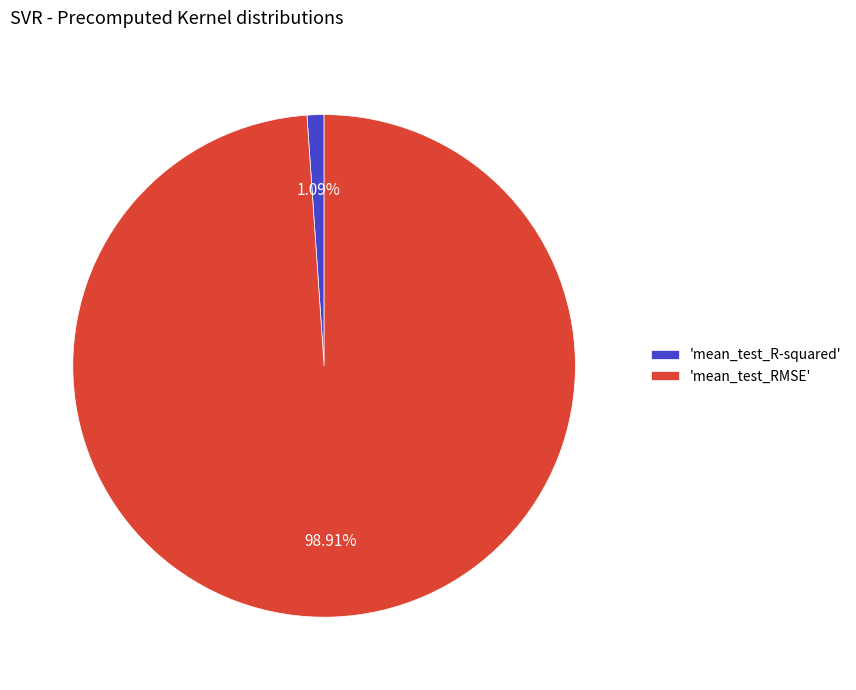

Combined, do 'mean_test_RMSE' and 'mean_test_R-squared' account for over 50%?

Yes